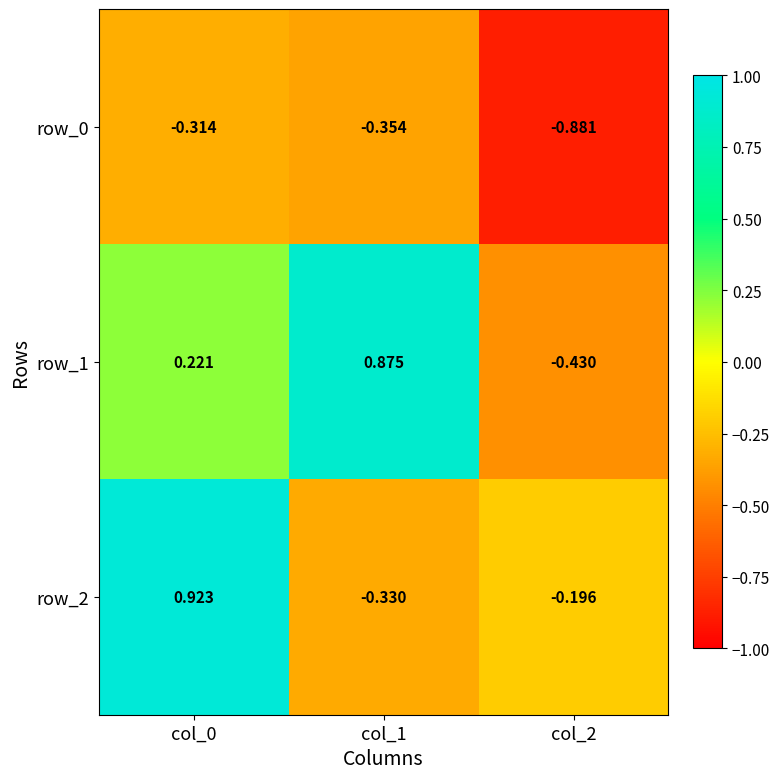

How many values in row_1 are below zero?

1